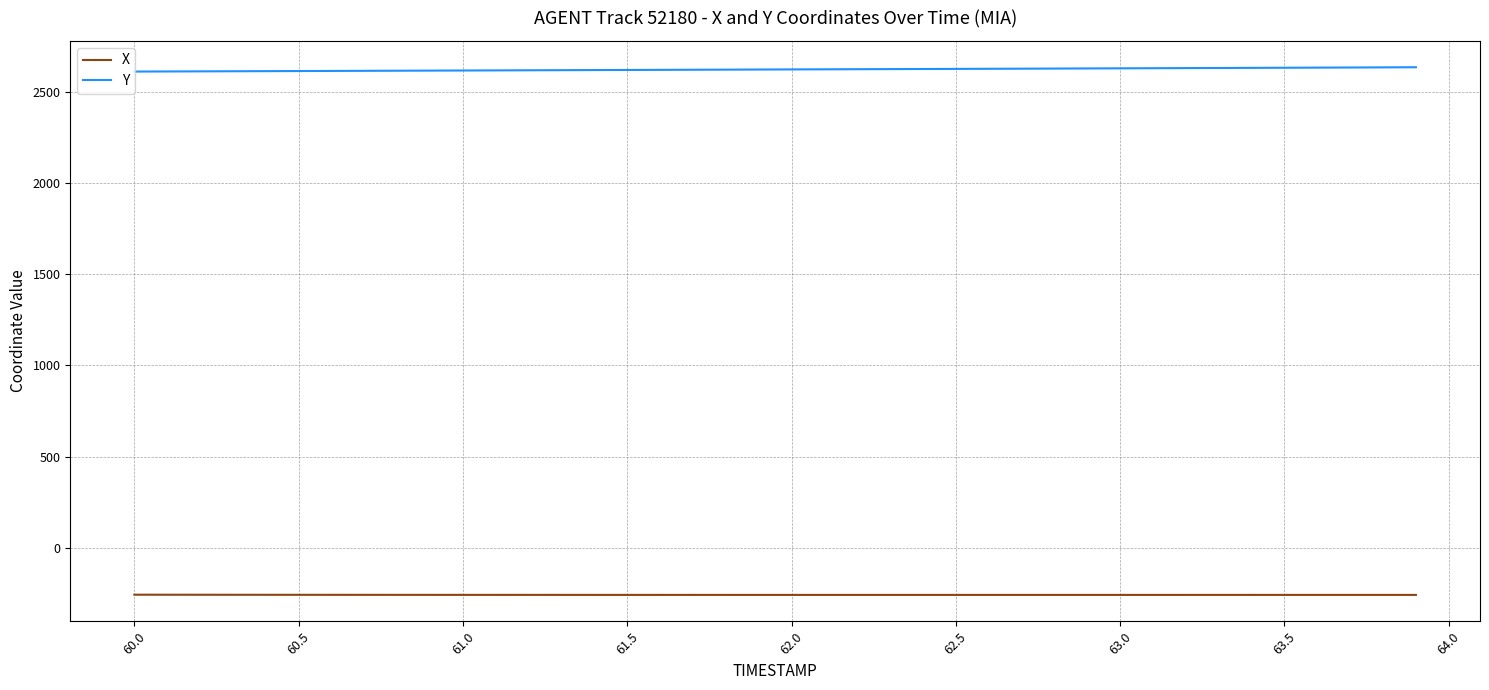

What is the smallest value displayed?

-257.4